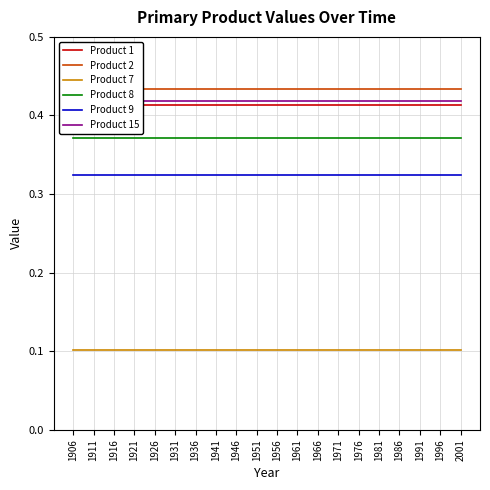

Which label corresponds to the largest value in the chart?

1906